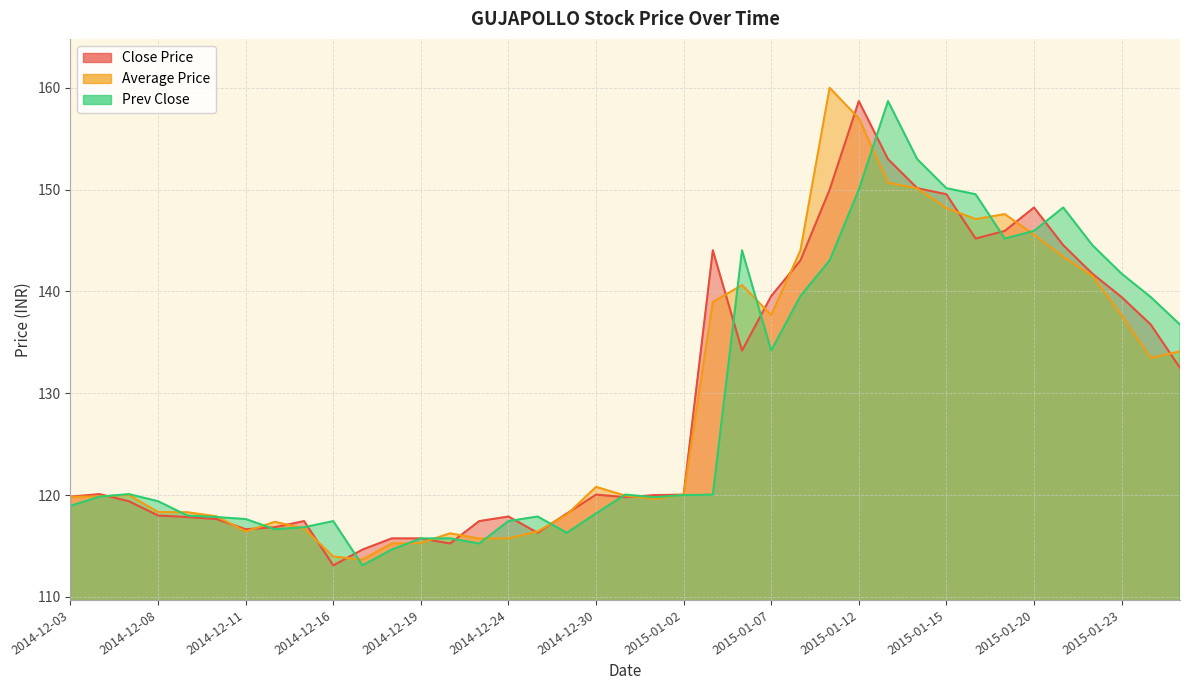

Is it true that Close Price equals 117.8 at 2014-12-09?

True